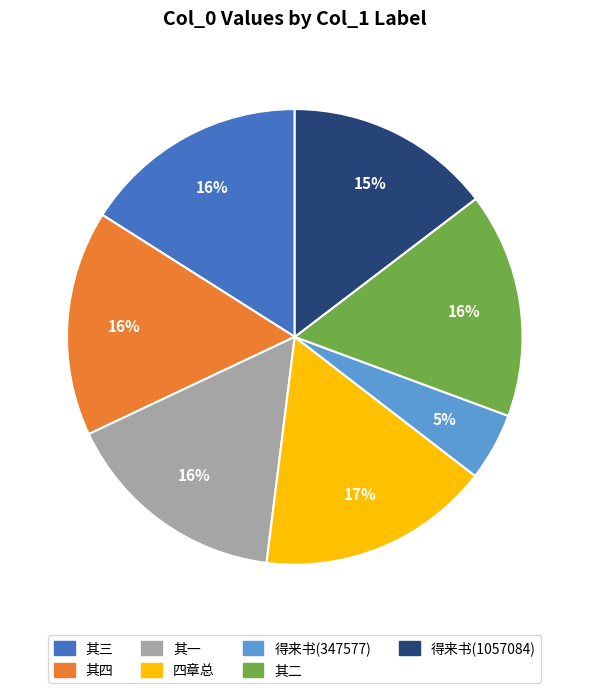

Does any single category account for the majority?

No